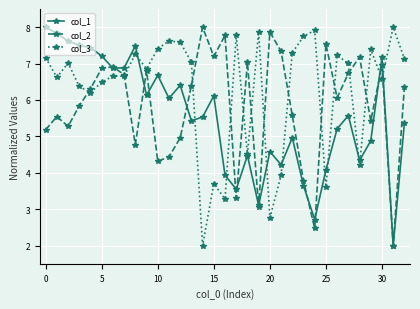

List the series in order of their overall mean, highest first.

col_3, col_2, col_1